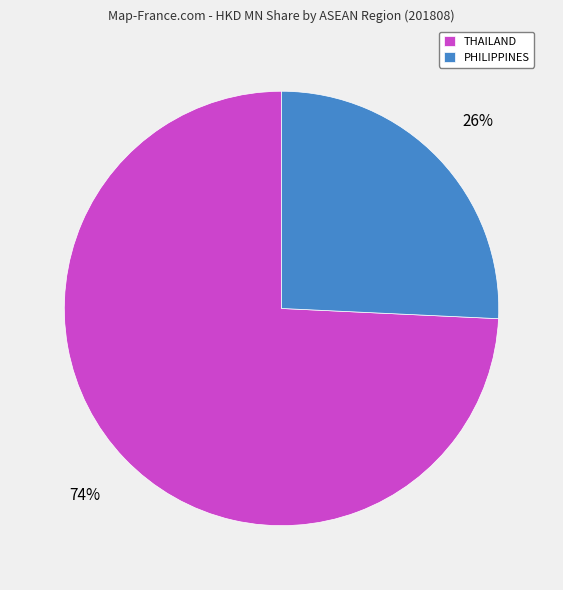

Which category accounts for the majority?

THAILAND